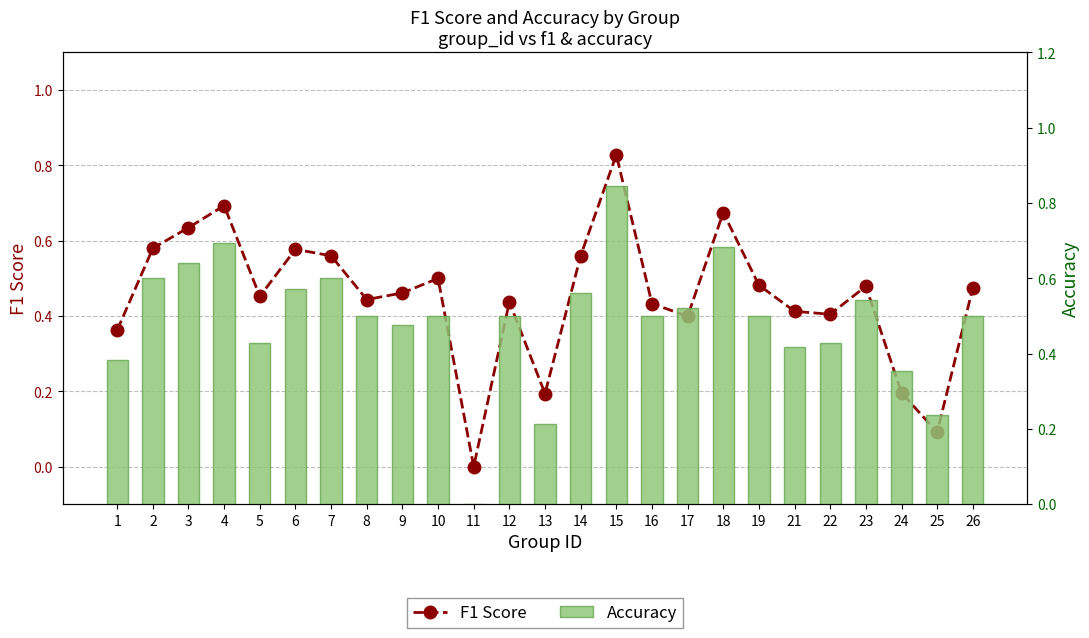

True or false: F1 Score has a value of 1.1 at 18.

False